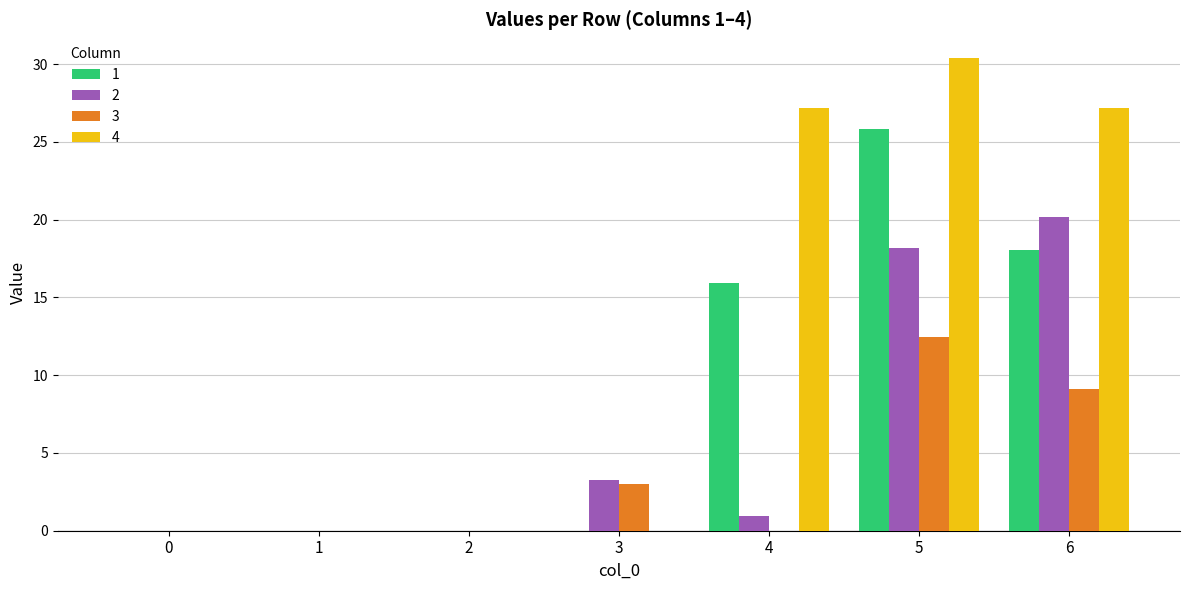

What is the sum of all 4 values?

84.8